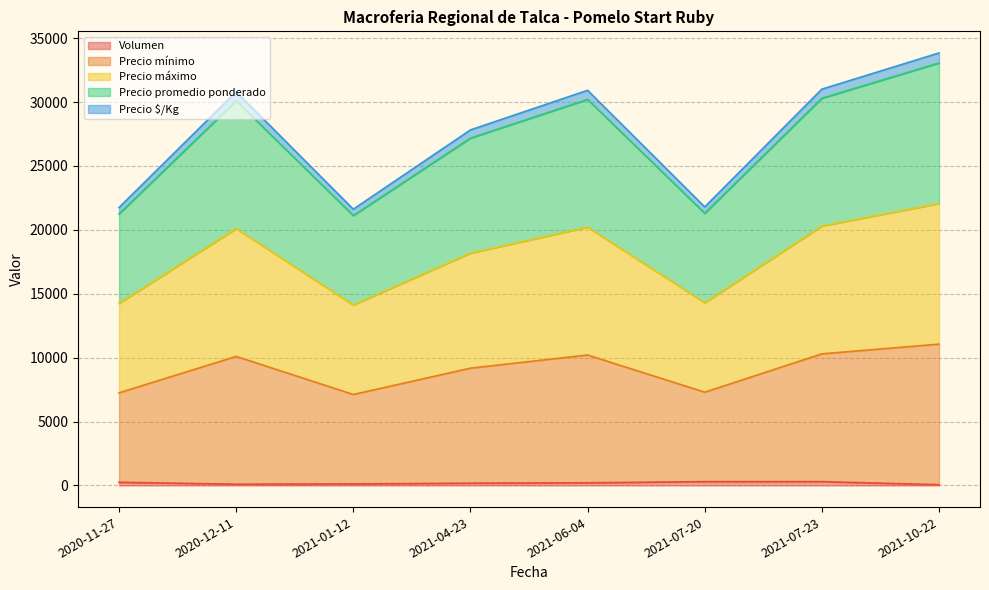

Does the chart have visible grid lines?

Yes